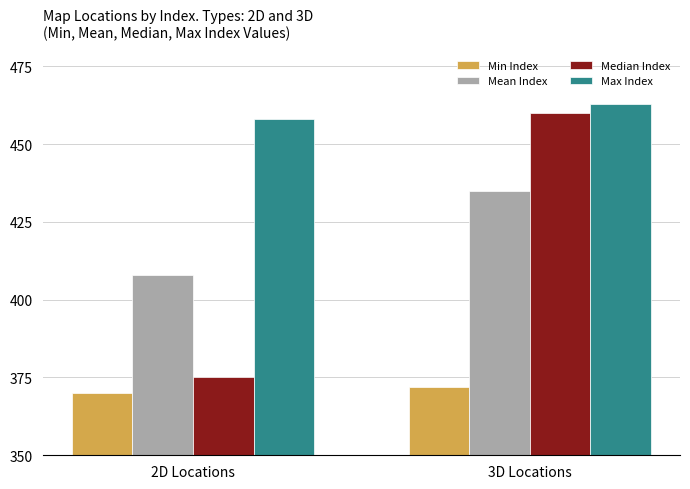

The Median Index series shows 375 at 2D Locations. True or false?

True